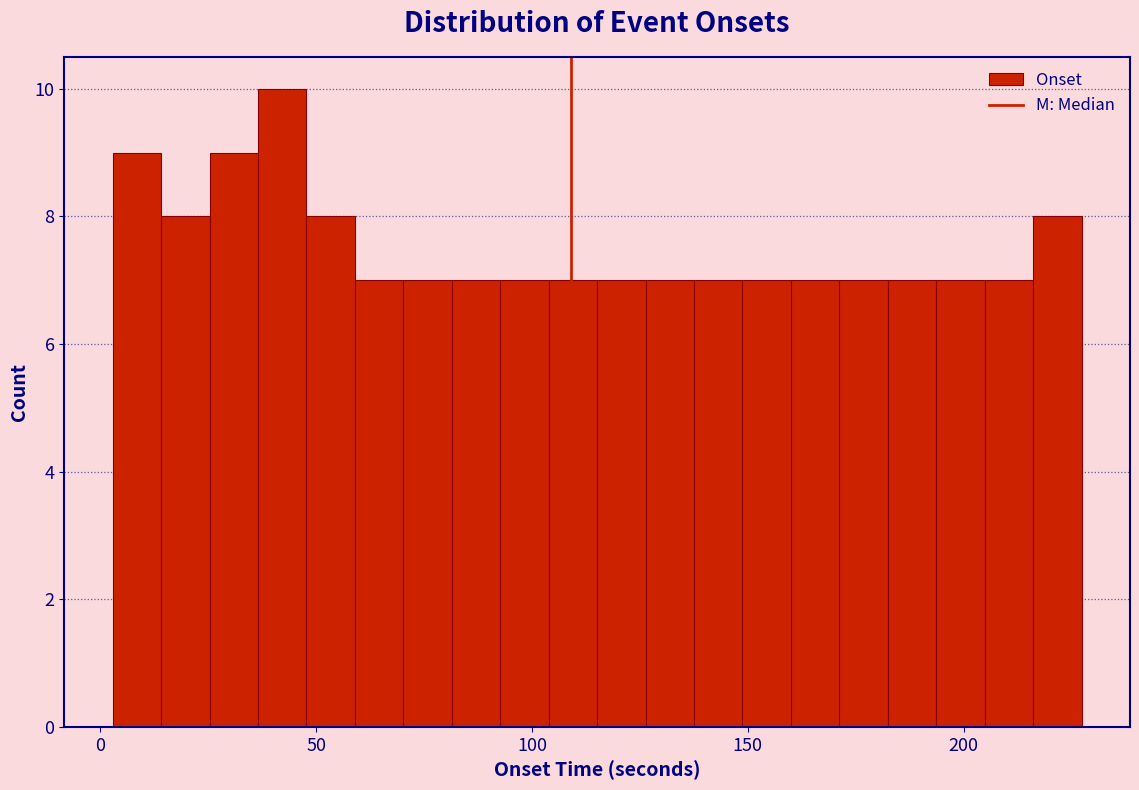

Around what value on the x-axis is the tallest bar? Give the approximate position of its centre, as read against the axis.

40